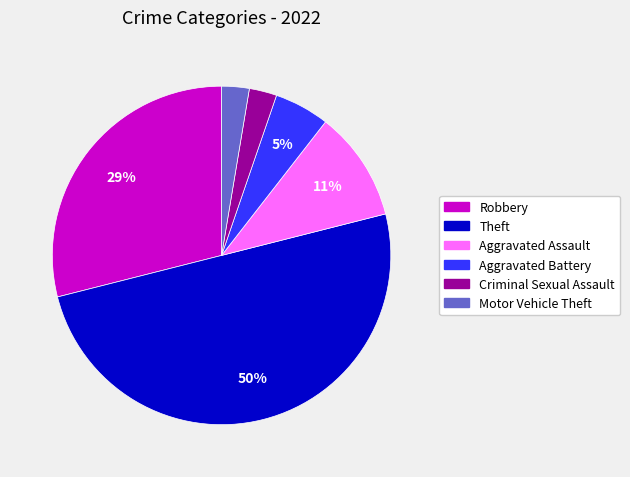

To the nearest percent, what is the combined percentage of Motor Vehicle Theft and Robbery?

32%